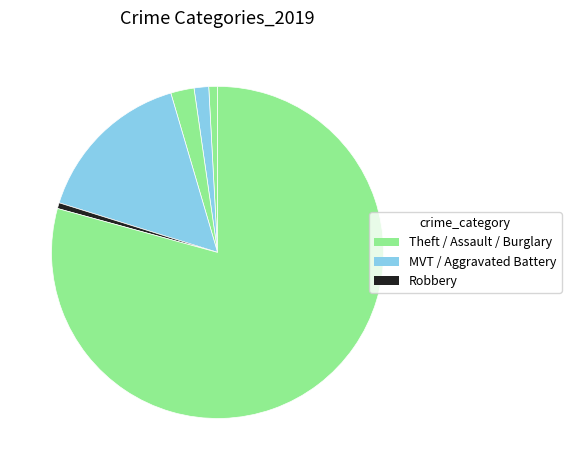

How many segments does this pie chart have?

6